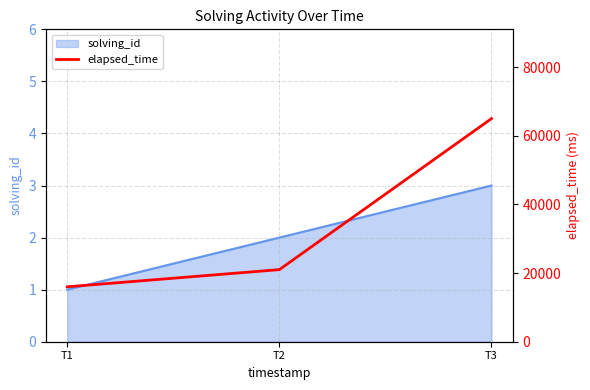

What is the maximum value shown in the chart?

65000